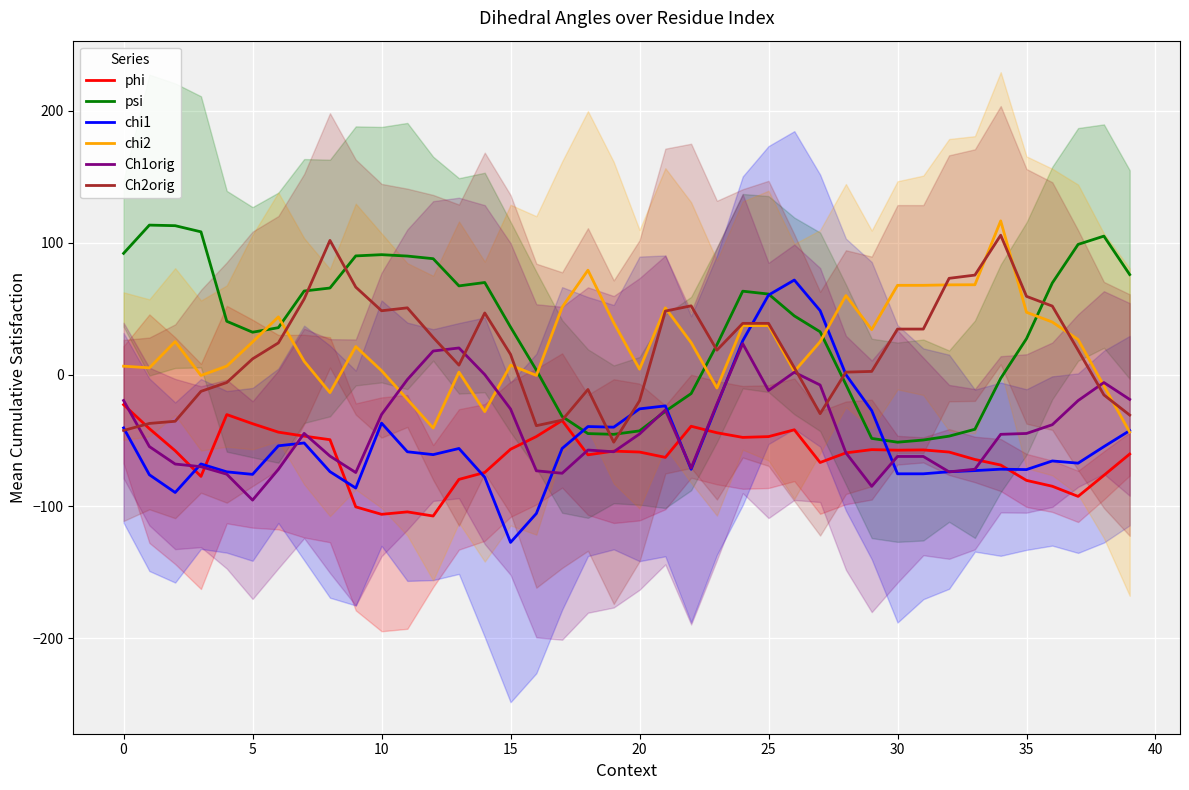

Is it true that Ch1orig equals -62.1 at 30?

True